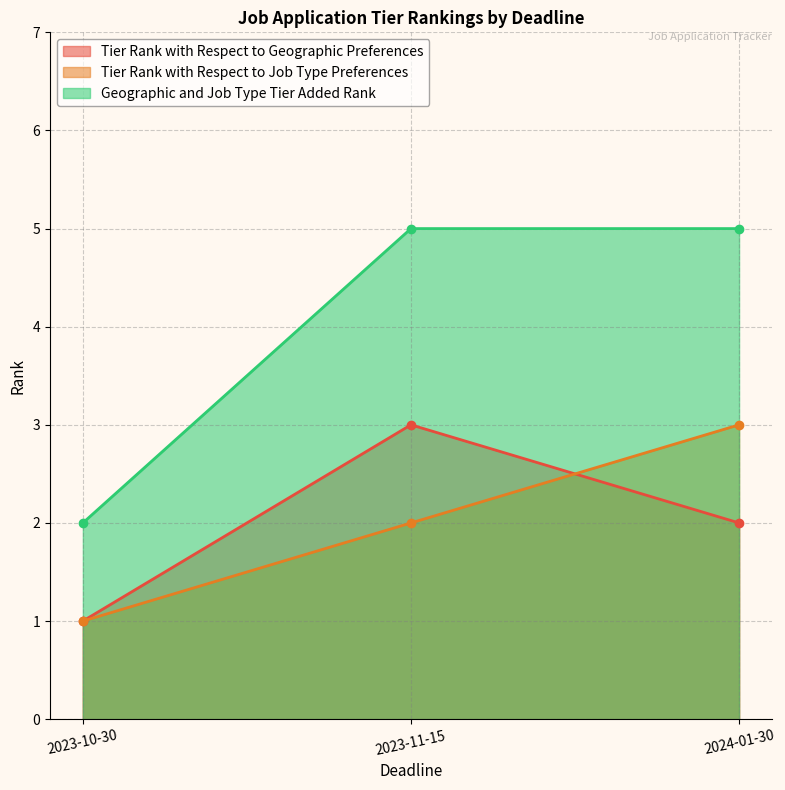

How many lines are shown in the chart?

3